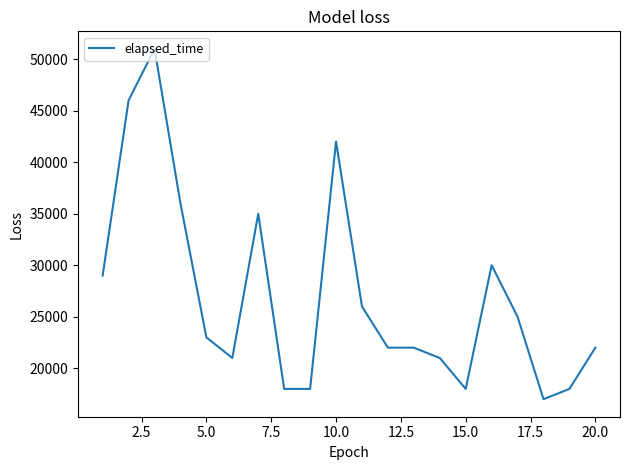

What is the difference between the maximum and minimum values?

34000